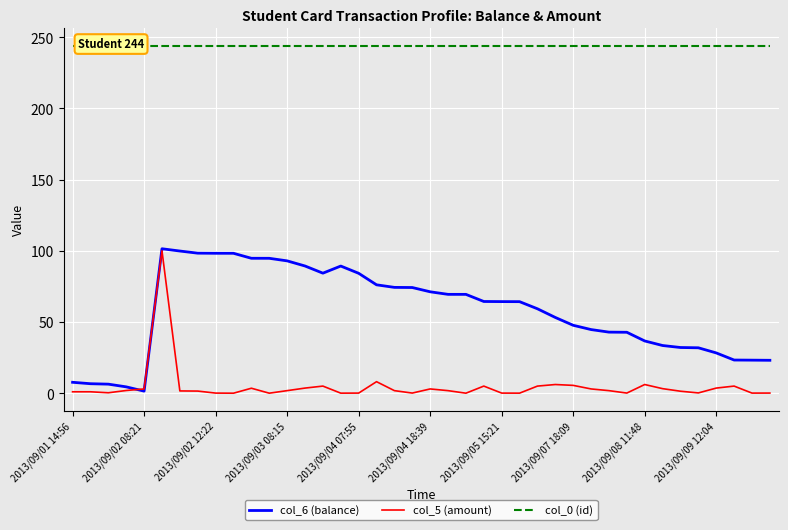

List the series in order of their peak value, lowest first.

col_5 (amount), col_6 (balance), col_0 (id)